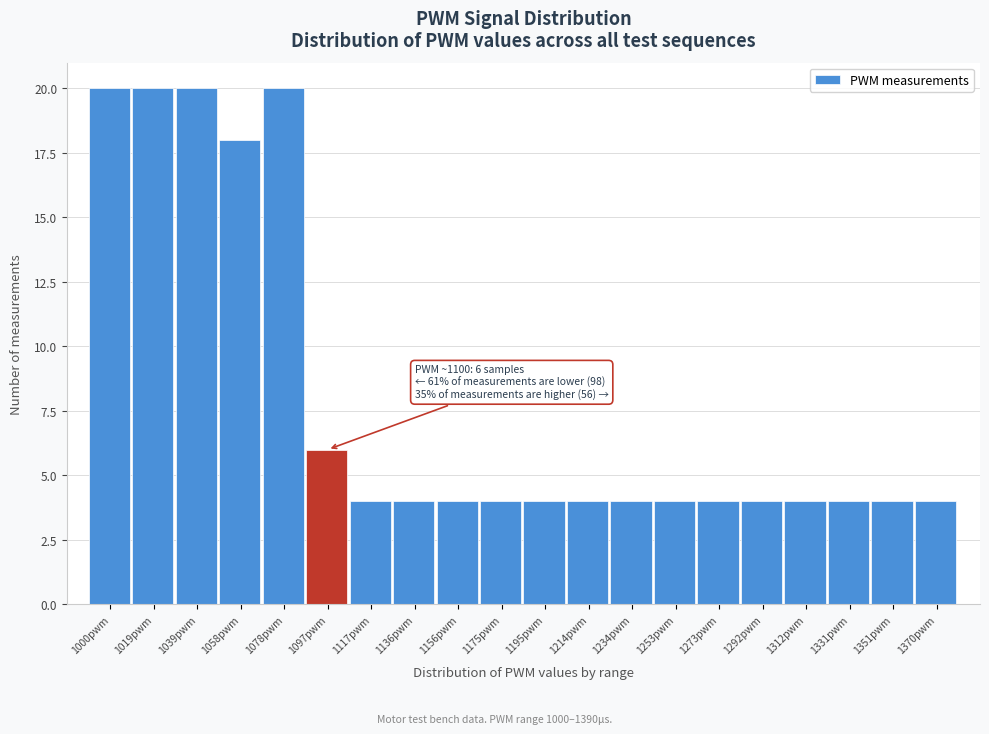

Reading right to left, what are all the values shown in this chart?

1370pwm=4	1351pwm=4	1331pwm=4	1312pwm=4	1292pwm=4	1273pwm=4	1253pwm=4	1234pwm=4	1214pwm=4	1195pwm=4	1175pwm=4	1156pwm=4	1136pwm=4	1117pwm=4	1097pwm=6	1078pwm=20	1058pwm=18	1039pwm=20	1019pwm=20	1000pwm=20